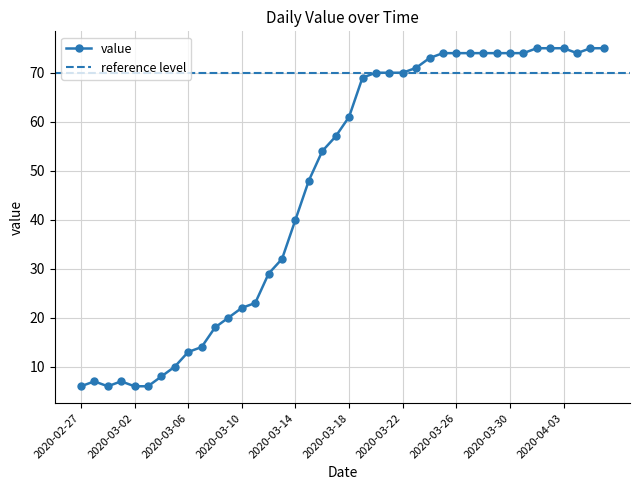

What is the smallest value displayed?

6